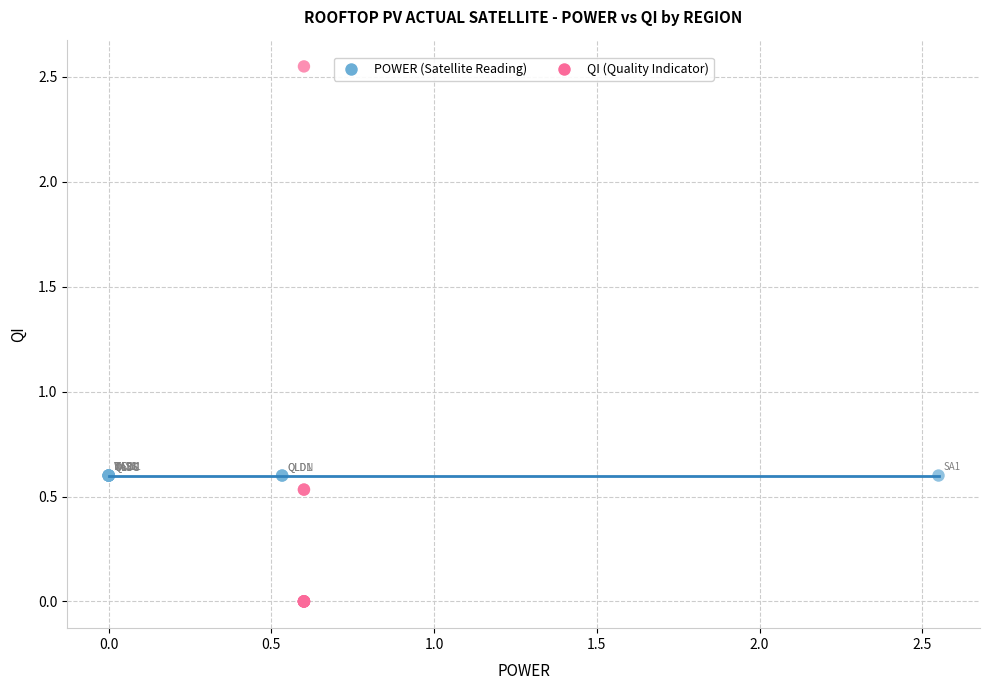

Which series contains the highest Y value?

QI (Quality Indicator)